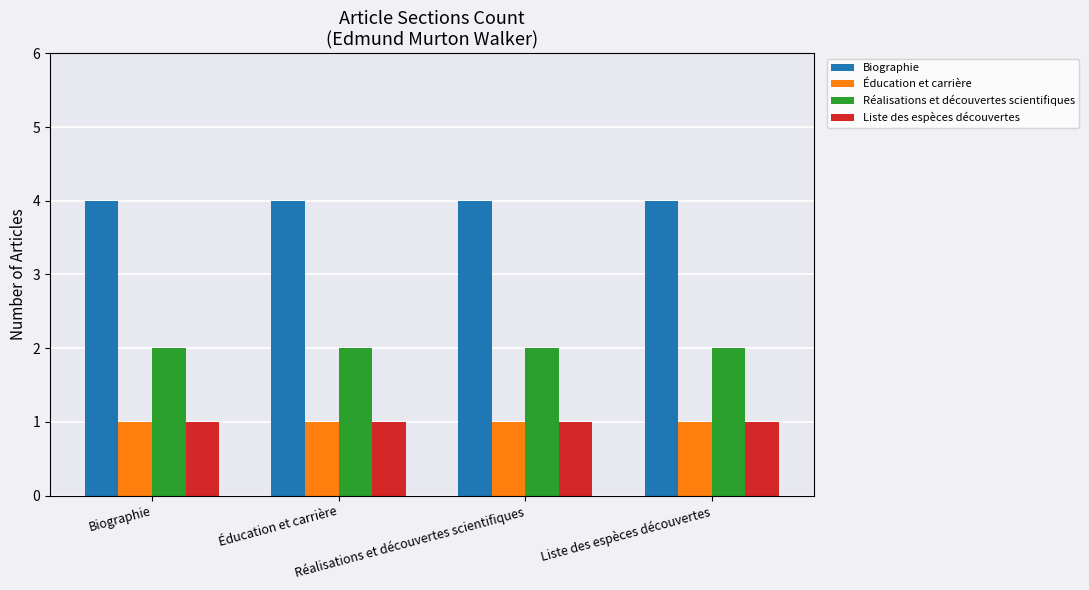

What is the total value across all series at Liste des espèces découvertes?

8